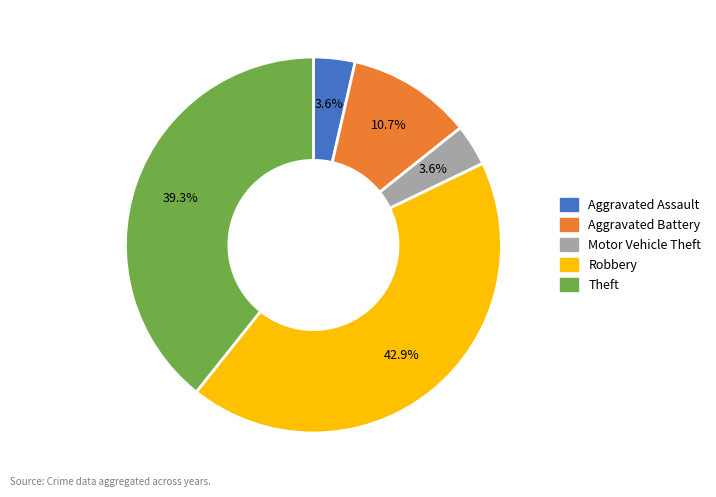

Is there any slice that represents more than half of the pie?

No